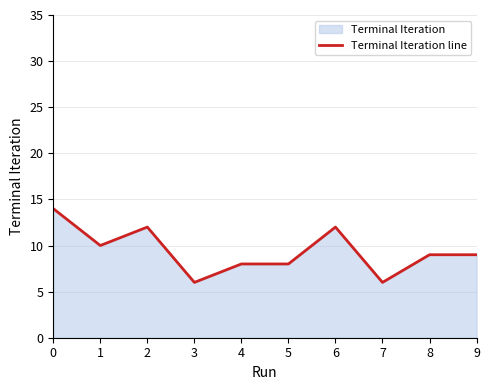

At which label is the value closest to 10?

1